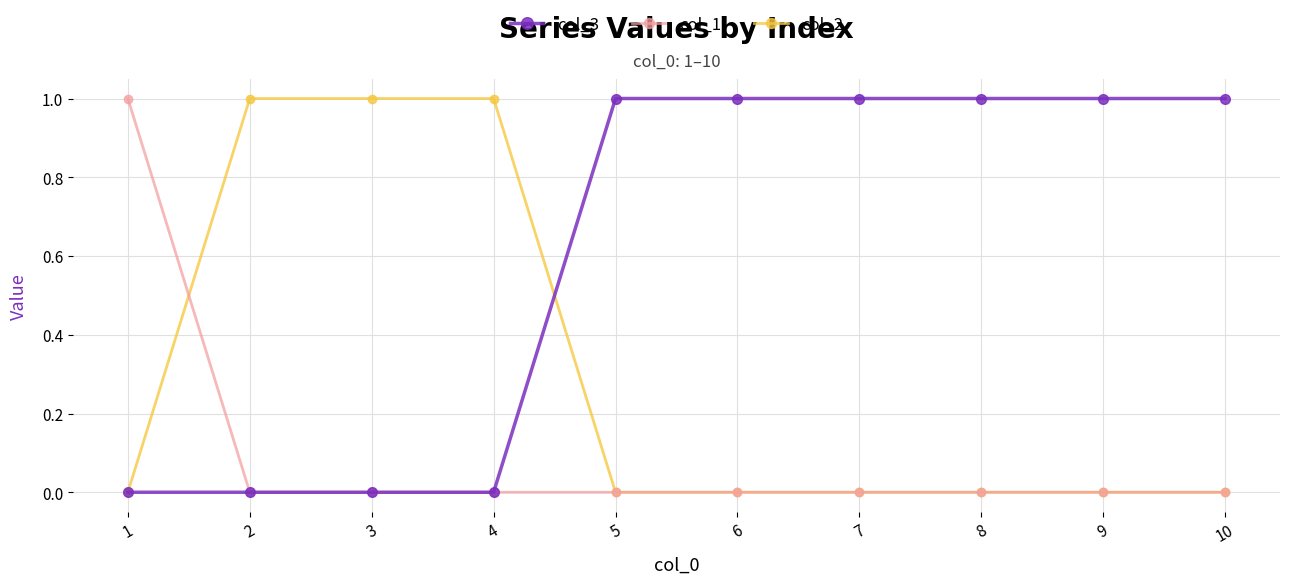

What are all the series names shown in the legend?

col_3, col_1, col_2